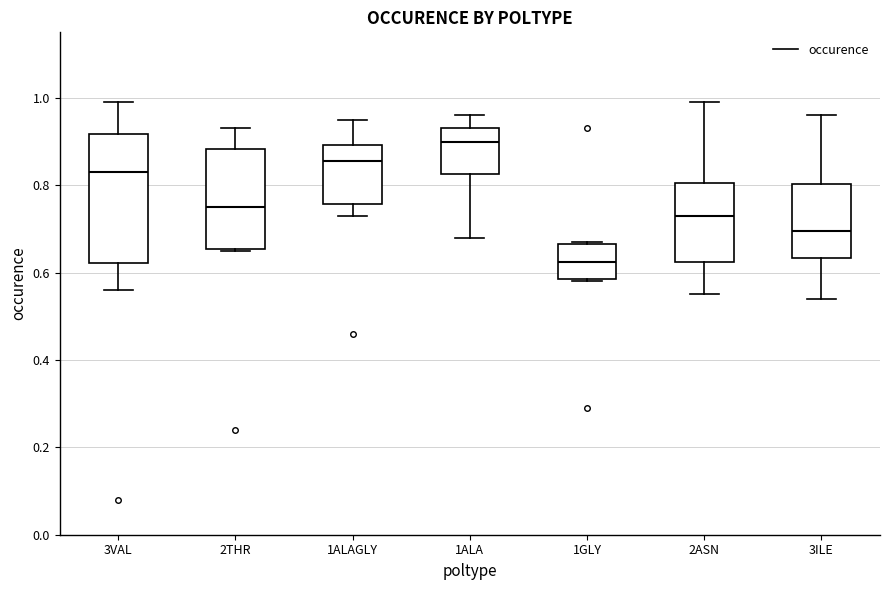

Where does the upper whisker of the box for 2ASN end on the y-axis? The values are not printed on the chart, so give them approximately, as read against the axis.

1.00